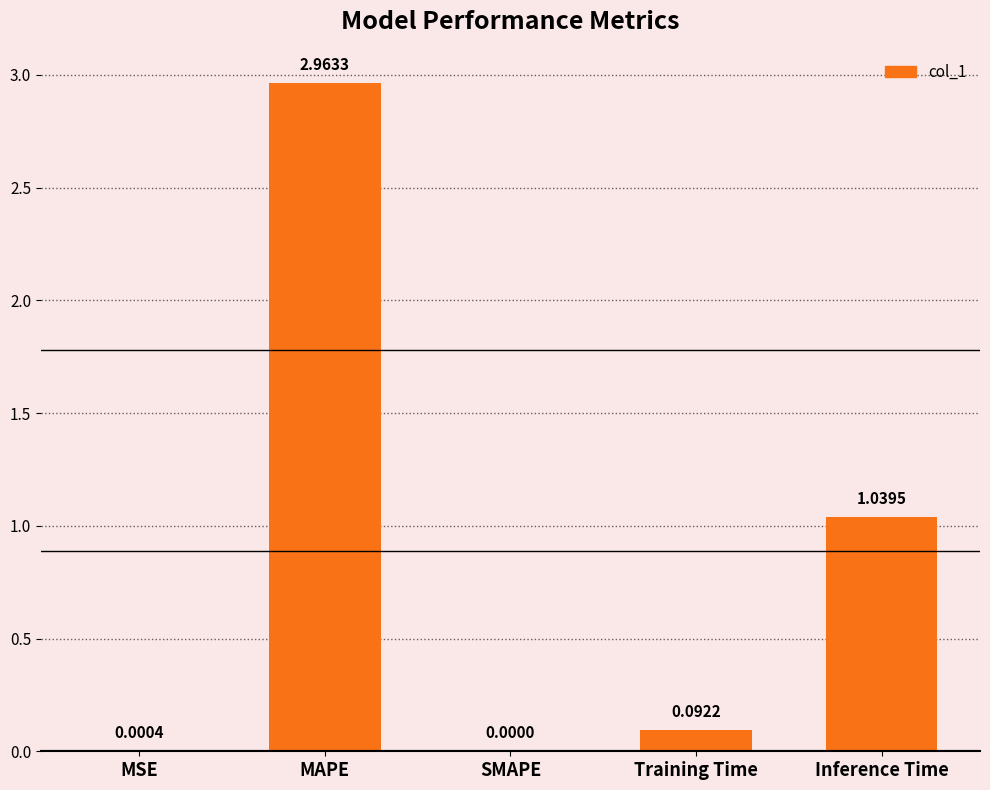

Count the number of values greater than 0.

4